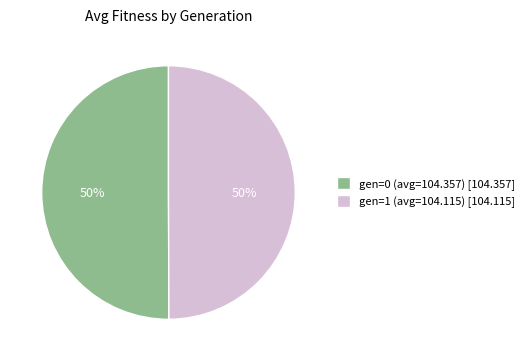

Approximately how many times larger is the value at gen=1 (avg=104.115) [104.115] compared to gen=0 (avg=104.357) [104.357]?

1.0